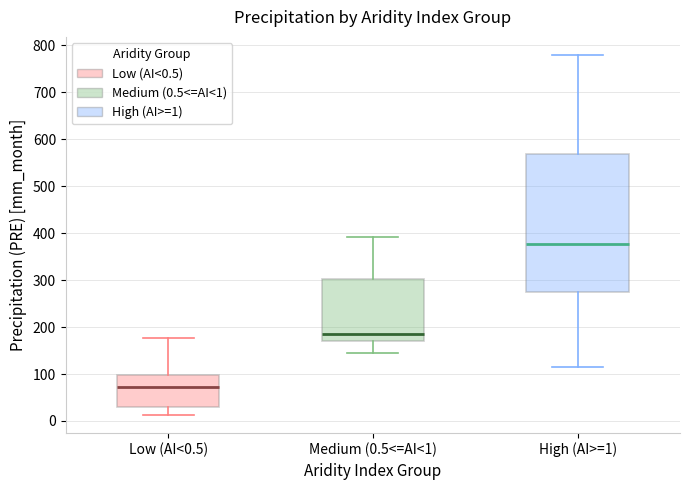

Which box has the highest median line?

High (AI>=1)